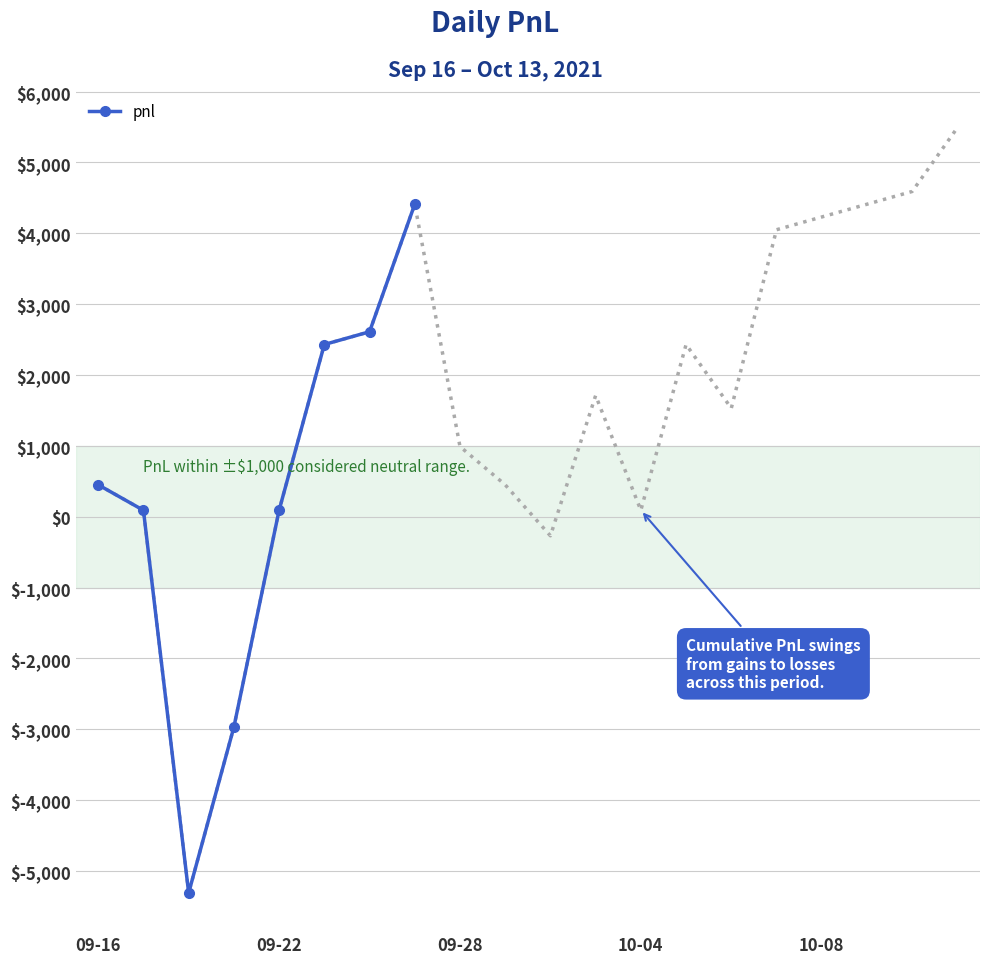

Which has a higher value, 6 or 5?

6